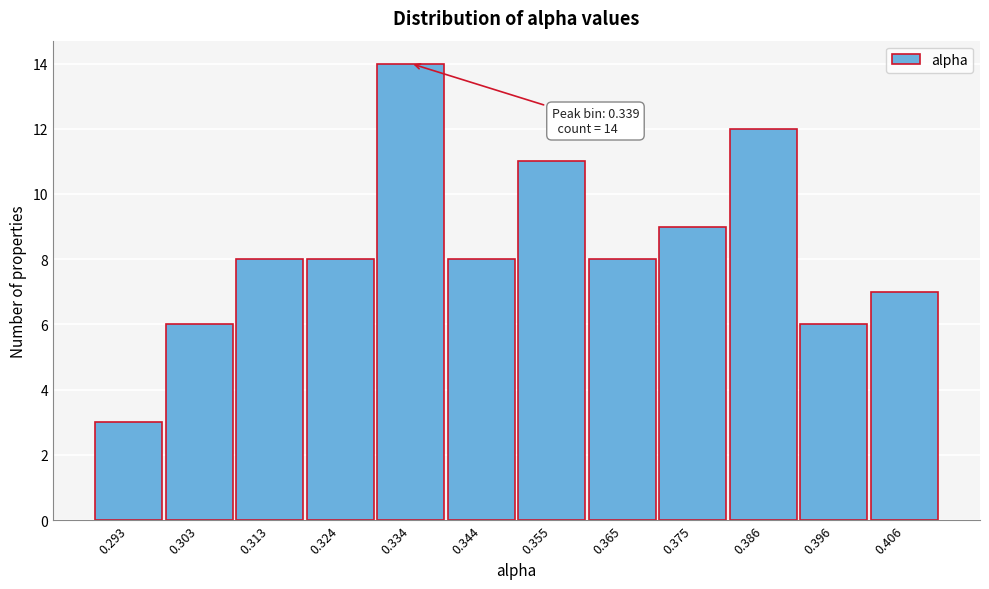

Reading left to right, what are all the values shown in this chart?

3	6	8	8	14	8	11	8	9	12	6	7